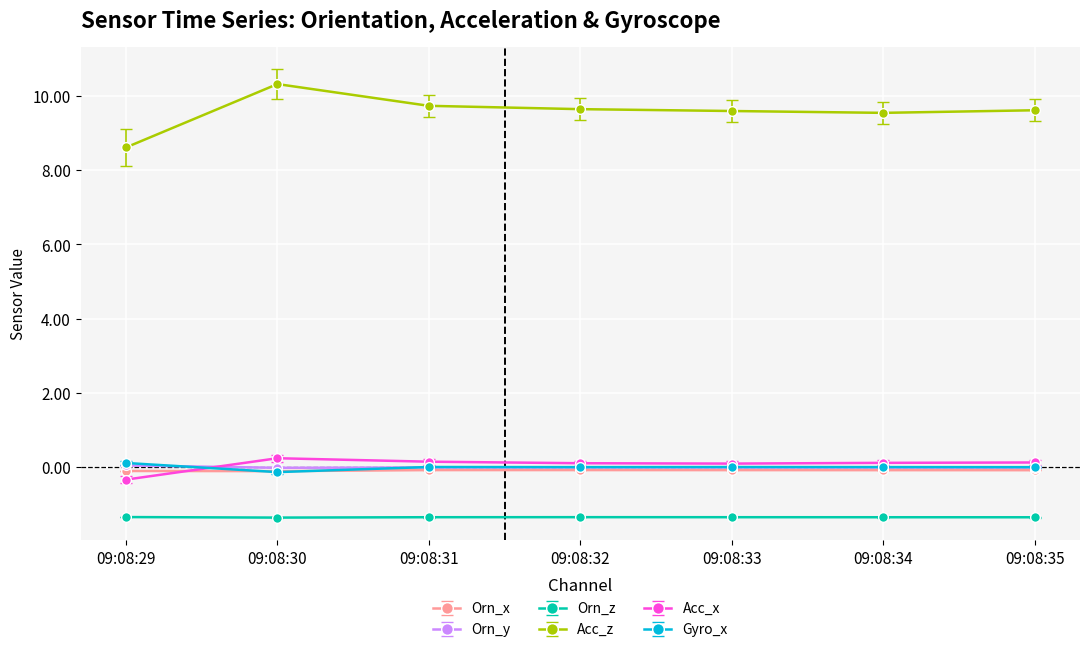

Which category has the lowest value in the Acc_z series?

09:08:29